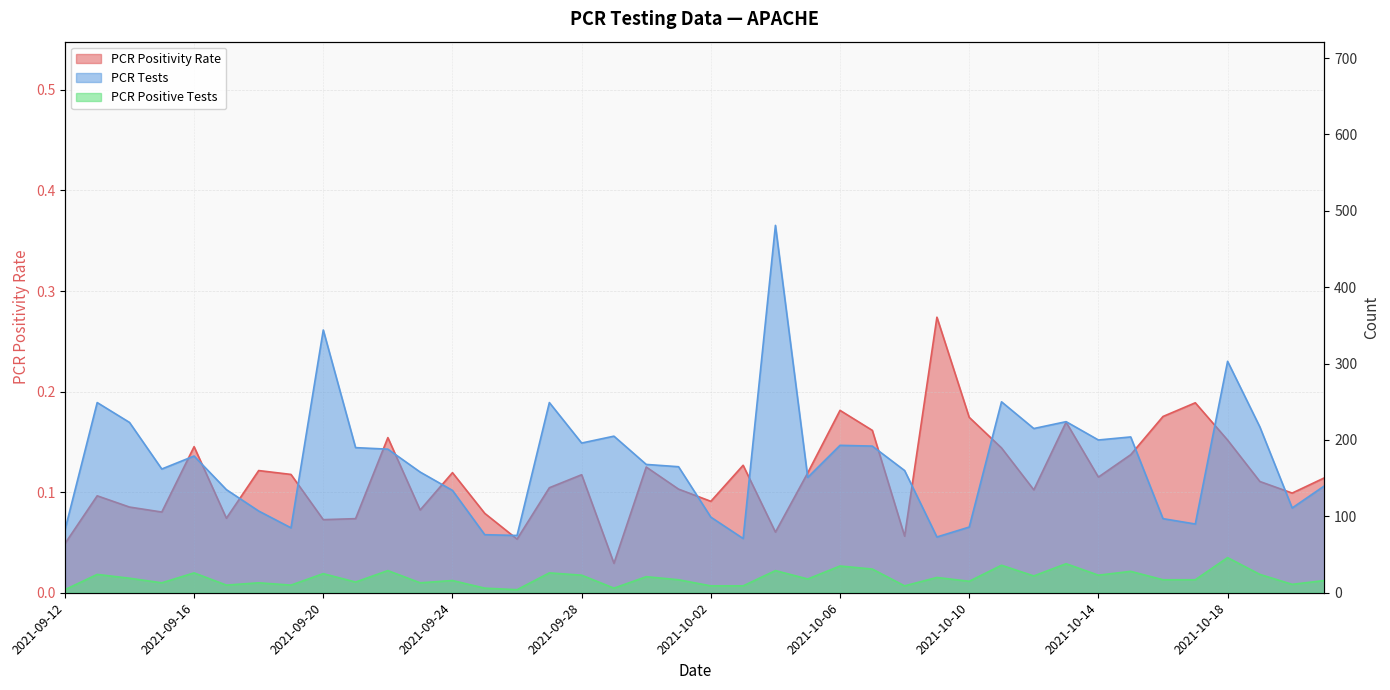

At 2021-10-09, list the series in order from largest to smallest.

PCR Tests, PCR Positive Tests, PCR Positivity Rate